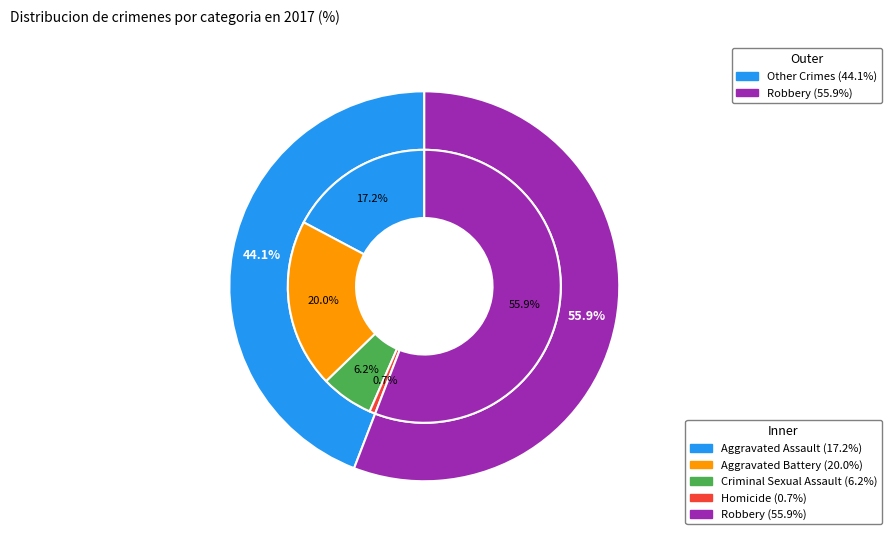

What percentage is the Aggravated Battery slice, to the nearest percent?

20%